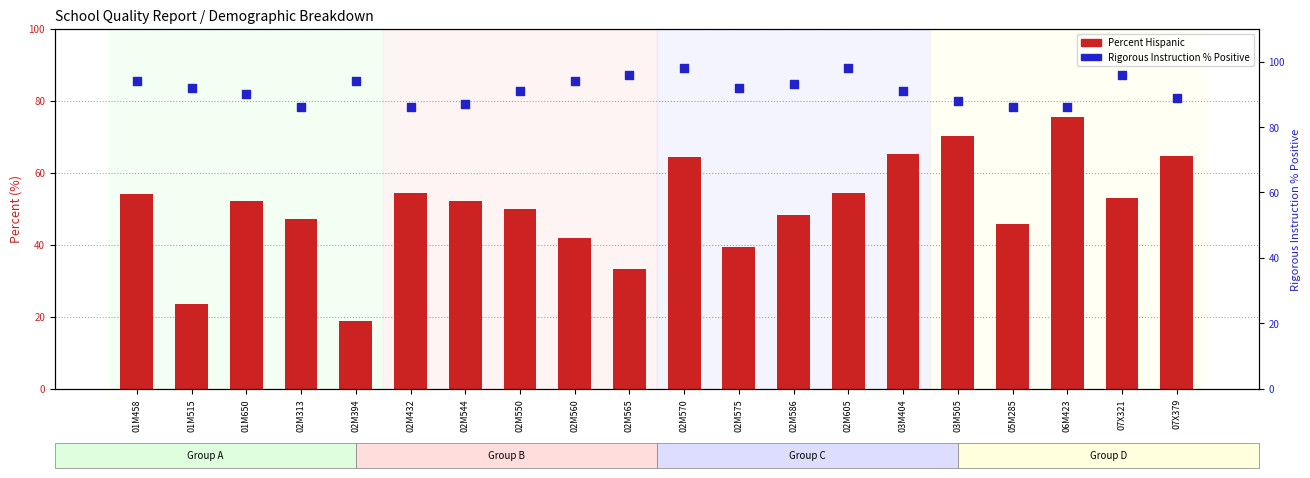

Which series has the largest Y range (max minus min)?

Percent Hispanic